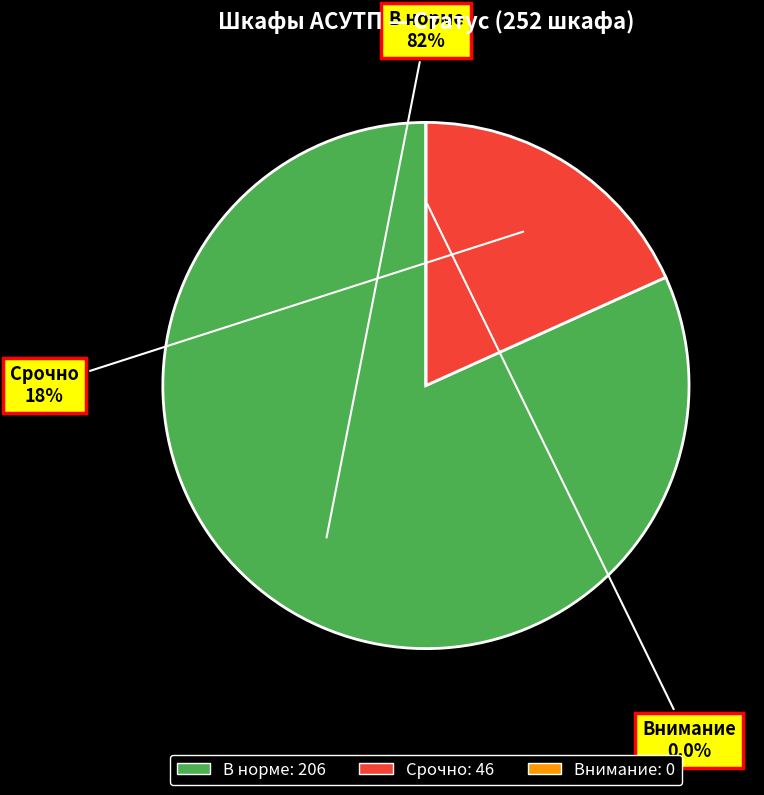

To the nearest percent, what is the difference between the largest and smallest slice percentages?

82%